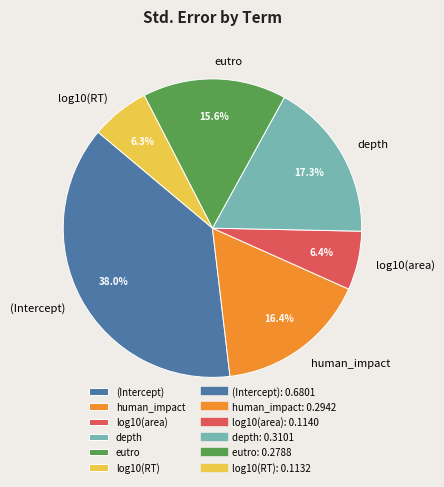

Between human_impact and log10(RT), which is larger?

human_impact